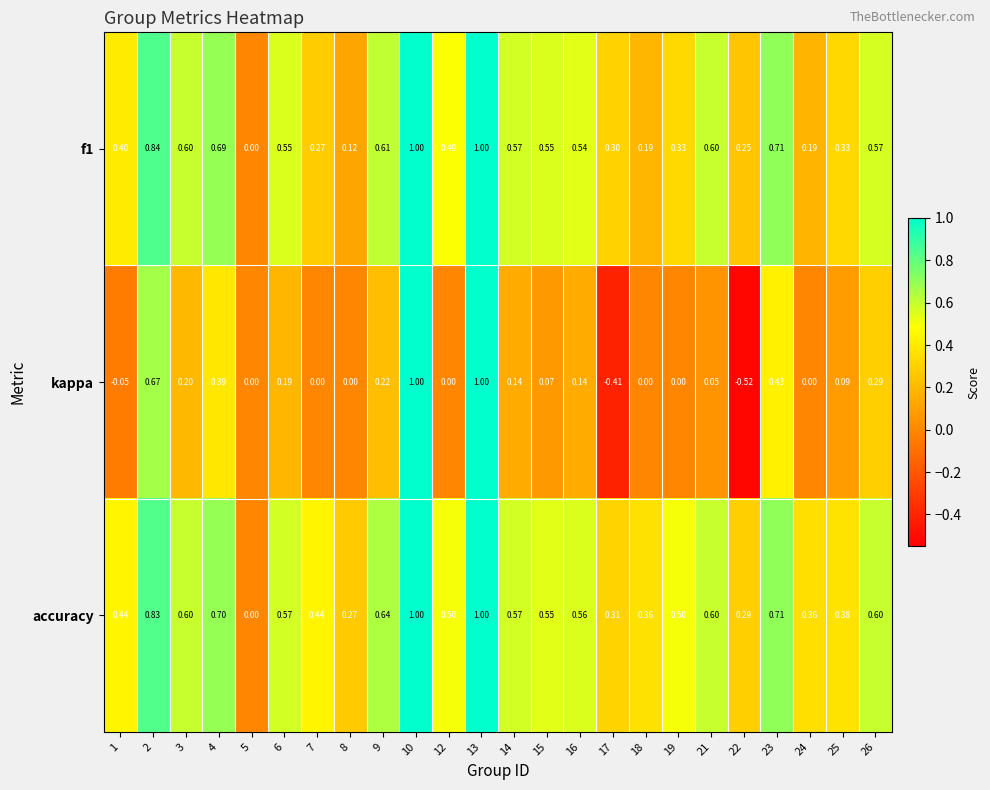

Is the value of f1 at 19 greater than the value of accuracy at 18?

No